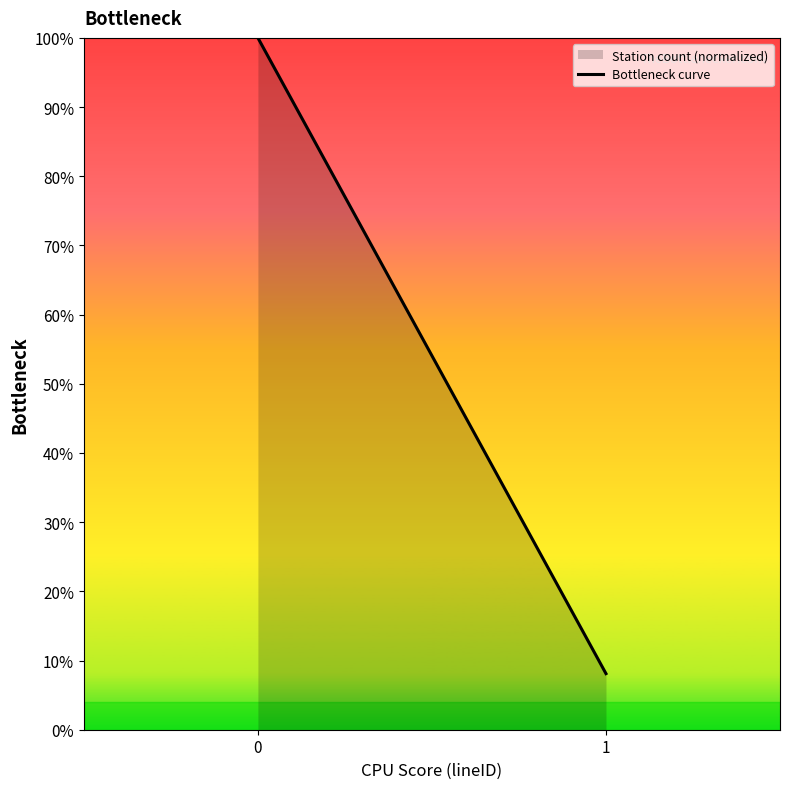

What is the value of the 2nd point from the left?

8.1